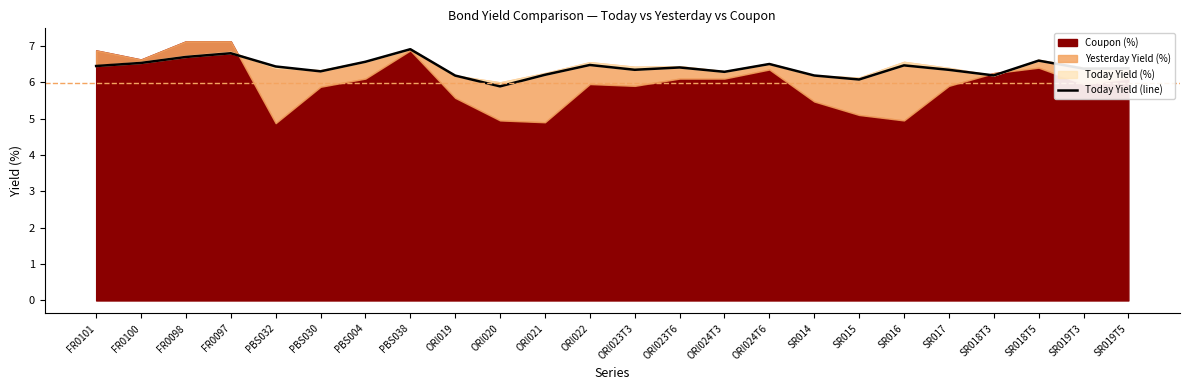

The value at SR016 is 2.3. True or false?

False